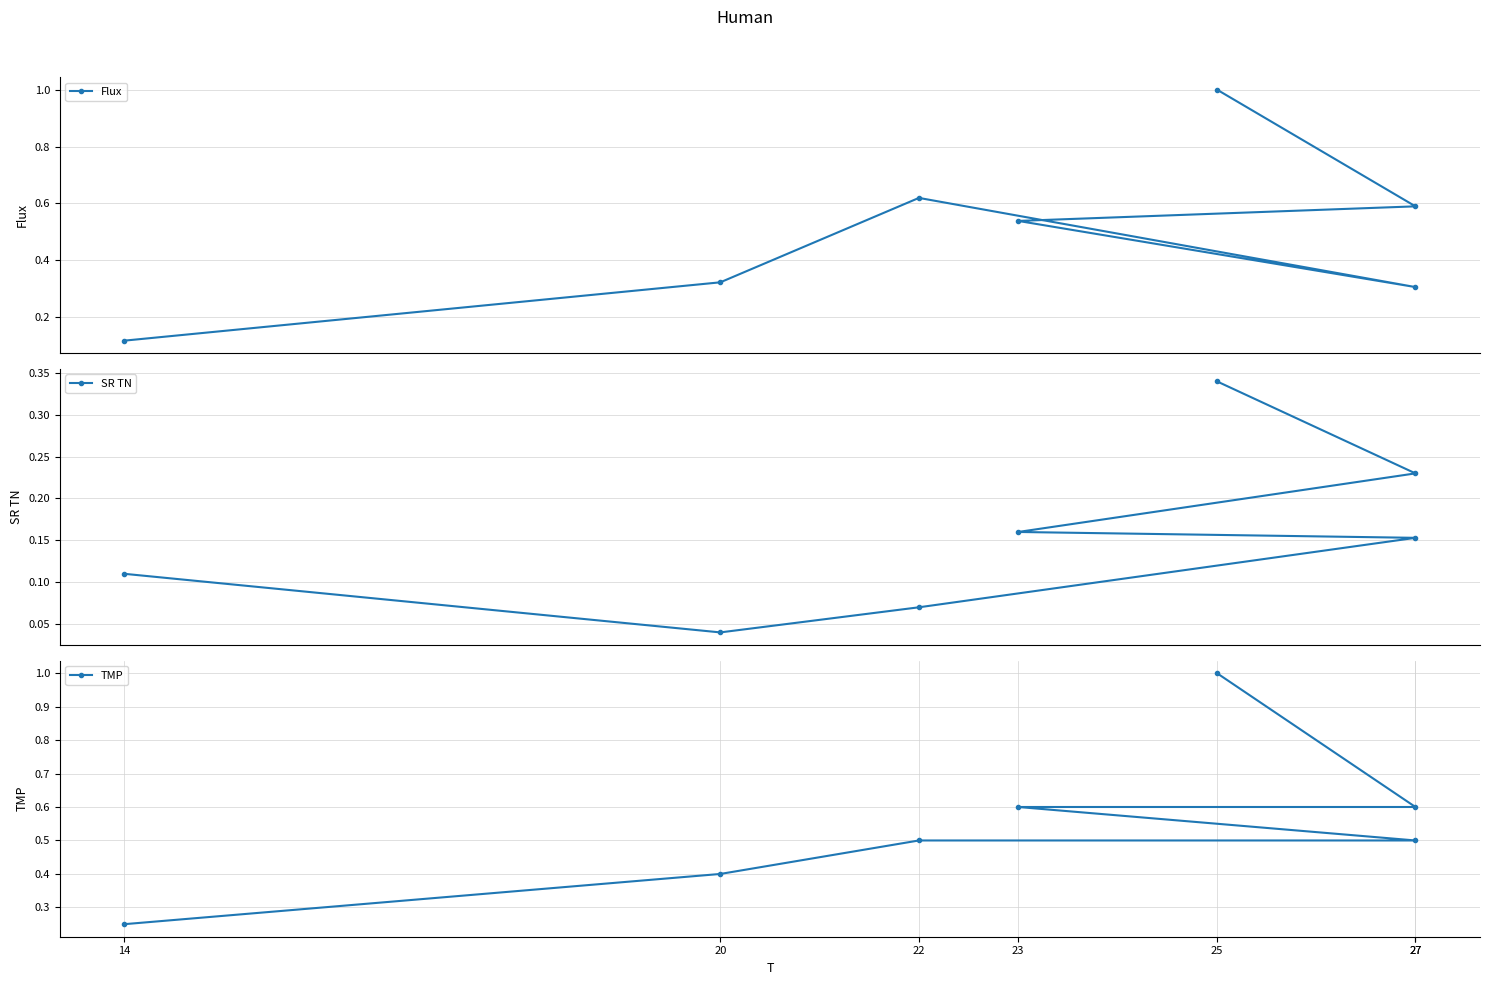

What is the maximum value for SR TN?

0.3